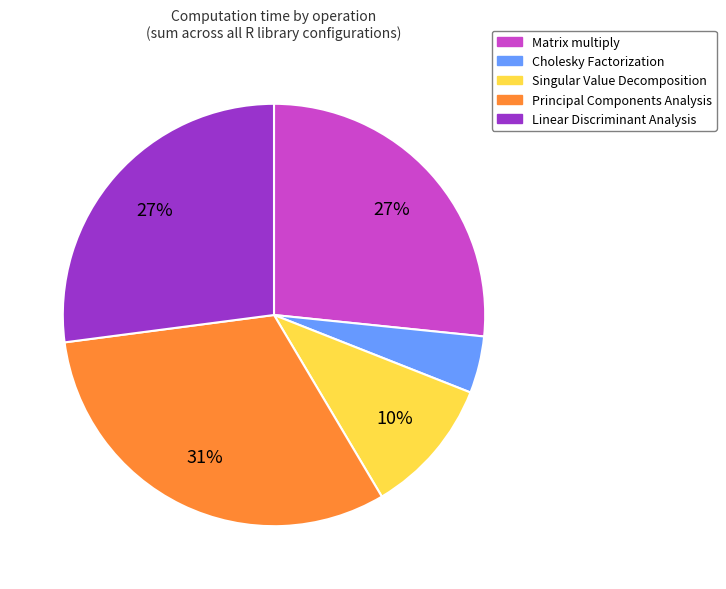

How many slices are in this pie chart?

5